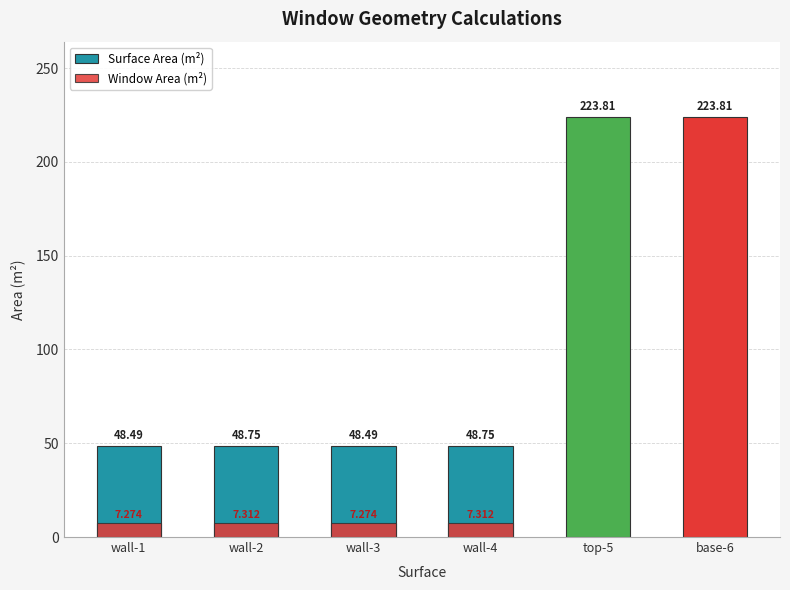

What is the change in value from wall-3 to top-5?

+175.3